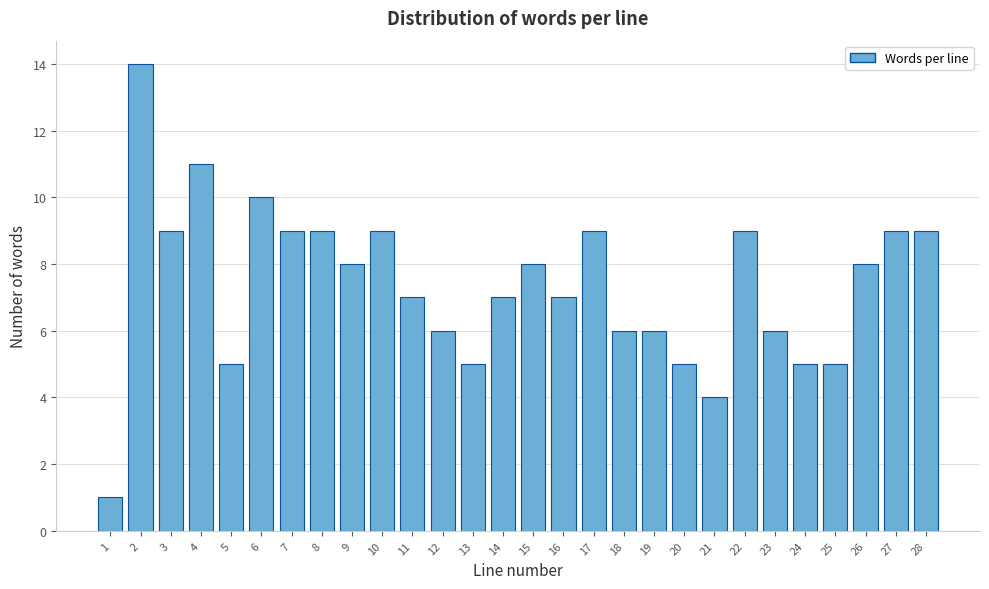

Reading right to left, transcribe all the data shown in this chart.

28=9	27=9	26=8	25=5	24=5	23=6	22=9	21=4	20=5	19=6	18=6	17=9	16=7	15=8	14=7	13=5	12=6	11=7	10=9	9=8	8=9	7=9	6=10	5=5	4=11	3=9	2=14	1=1